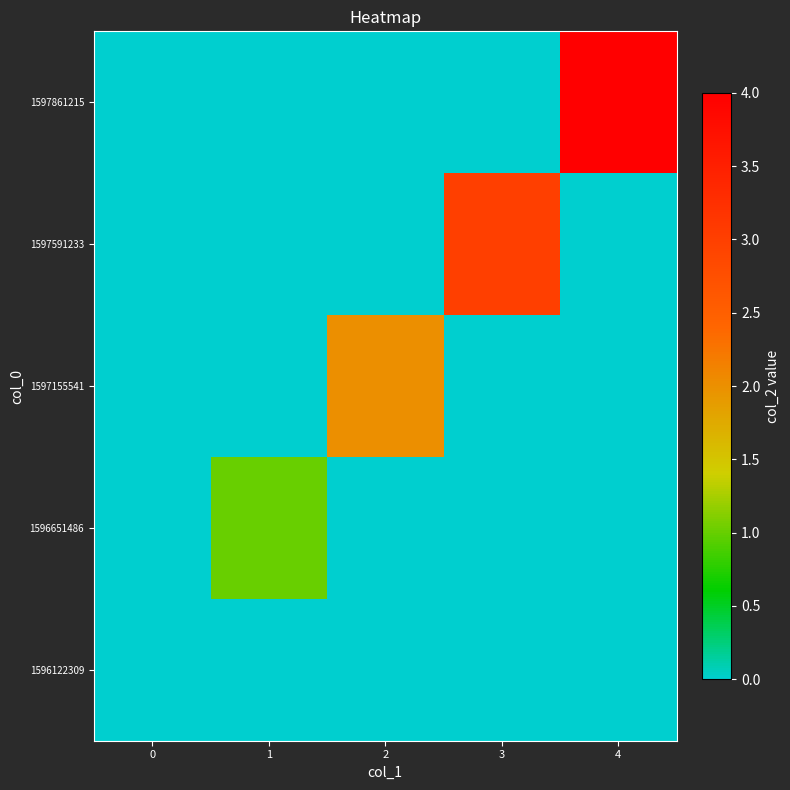

Reading left to right, what are all the values shown in this chart?

row_0: 0	0	0	0	0
row_1: 0	1	0	0	0
row_2: 0	0	2	0	0
row_3: 0	0	0	3	0
row_4: 0	0	0	0	4